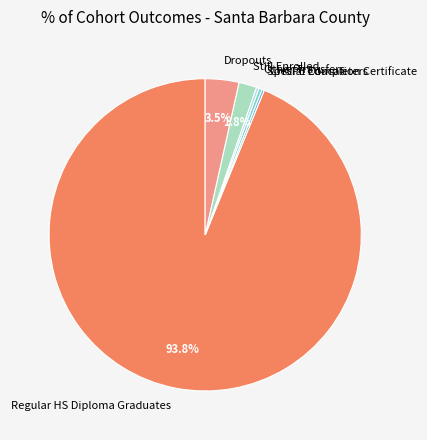

Which slice is the largest?

Regular HS Diploma Graduates